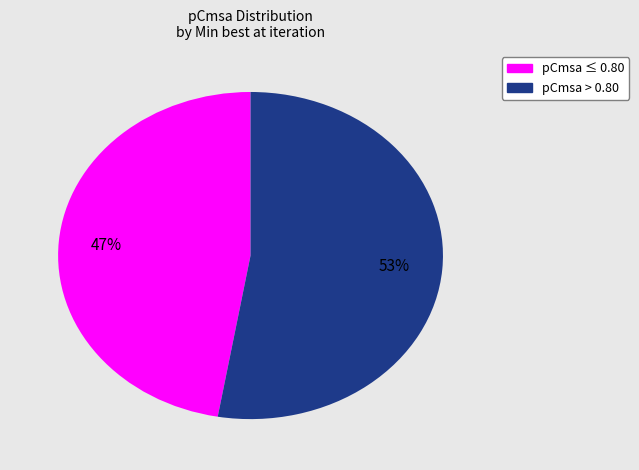

Is there a majority slice in this chart?

Yes